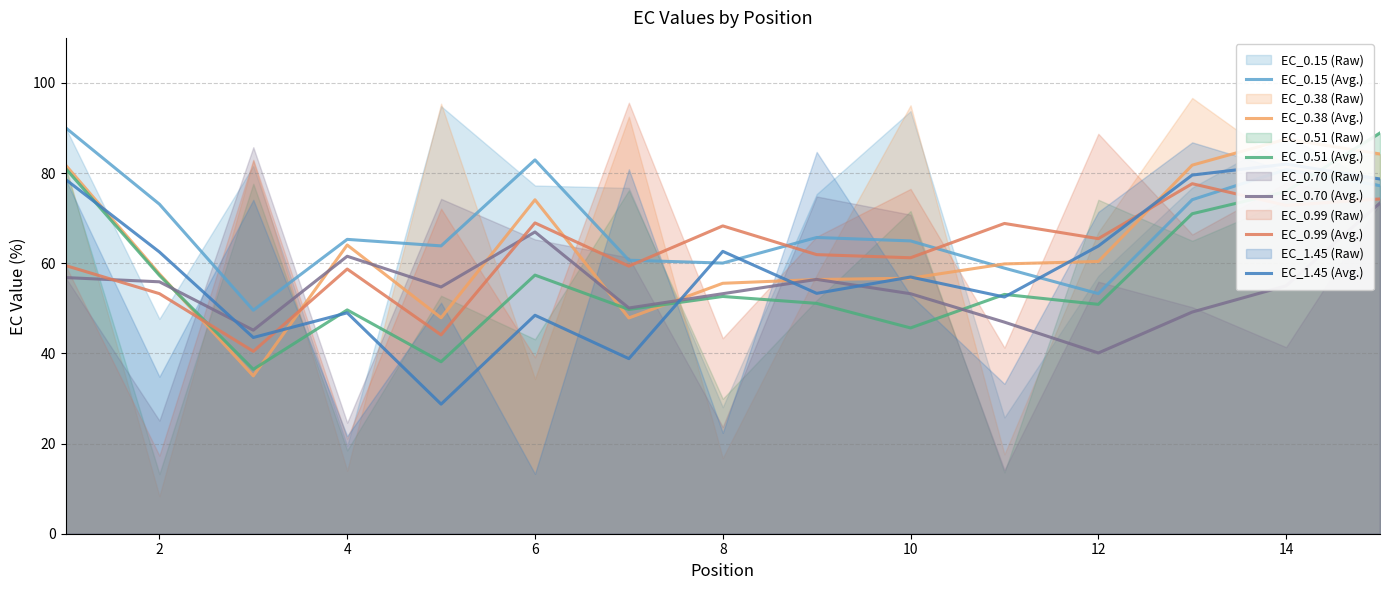

True or false: EC_0.15 (Avg.) has more than 1 interior local peaks.

True